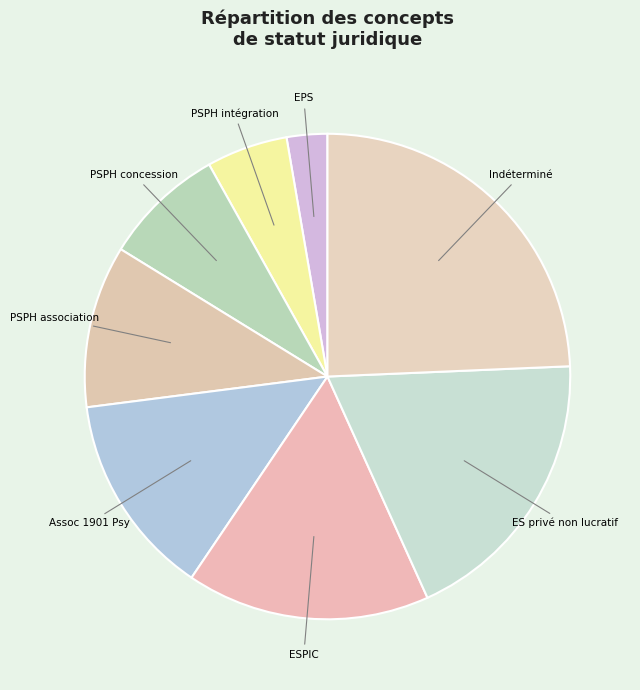

Count the number of slices in the pie.

8